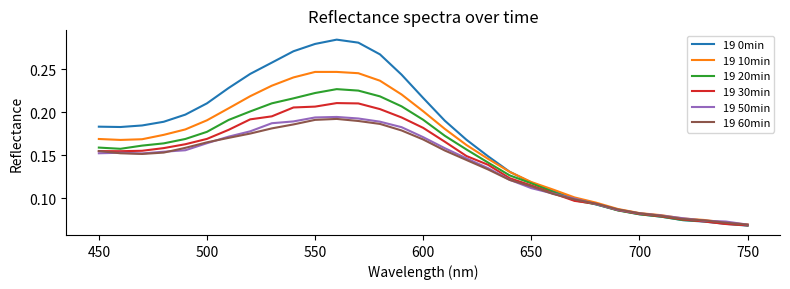

Which series has the largest range (max minus min)?

19 0min